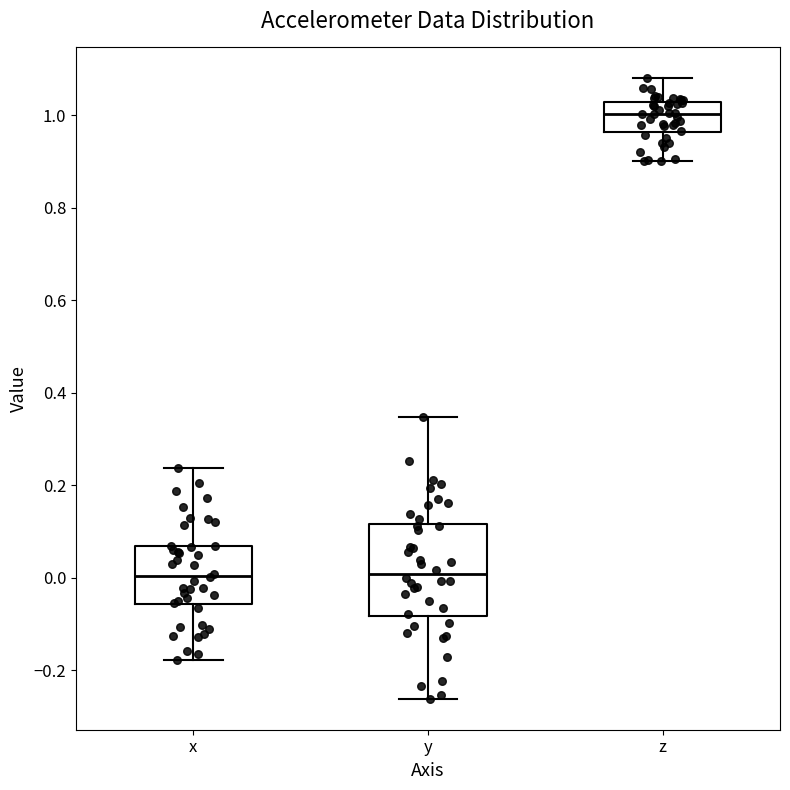

Reading left to right, read every box against the y-axis: the position of its median line, the range the box covers, and the ends of its whiskers. The values are not printed on the chart, so give them approximately, as read against the axis.

x: median 0.00, box -0.06 to 0.06, whiskers -0.18 to 0.24
y: median 0.00, box -0.08 to 0.12, whiskers -0.26 to 0.34
z: median 1.00, box 0.96 to 1.02, whiskers 0.90 to 1.08